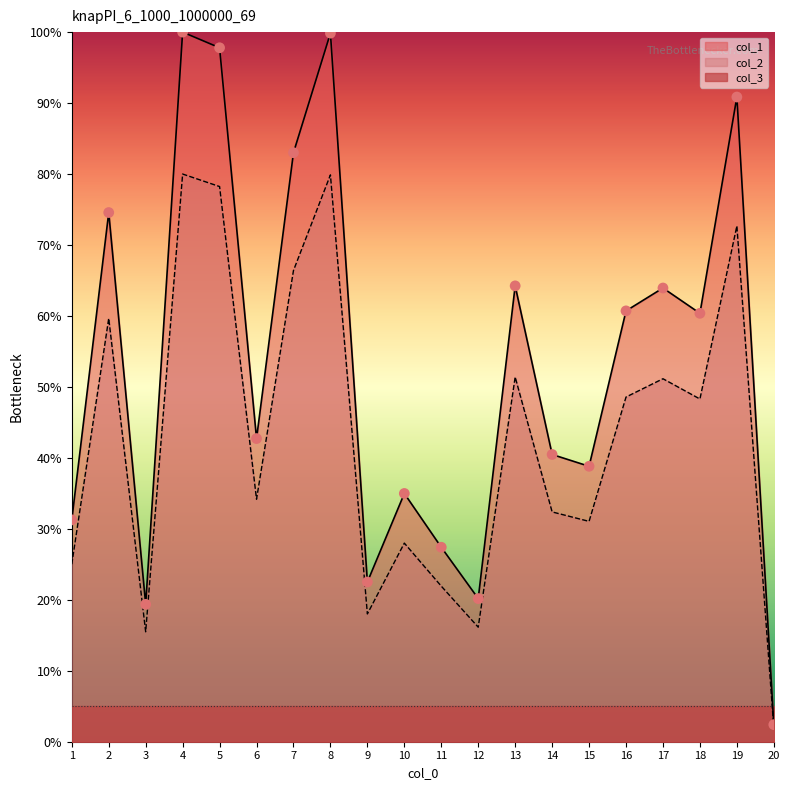

At how many categories does at least one series exceed 53?

10